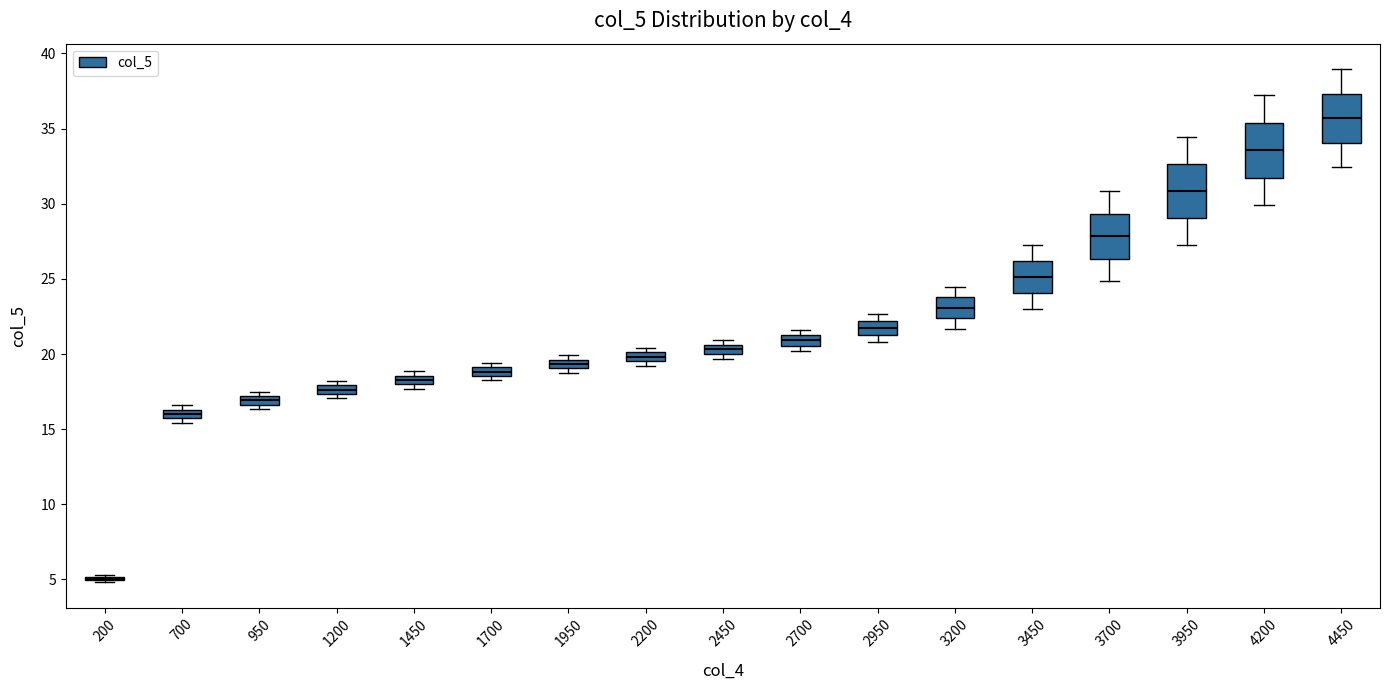

Where is the lower edge of the box at x = 1700 on the y-axis? The values are not printed on the chart, so give them approximately, as read against the axis.

18.5